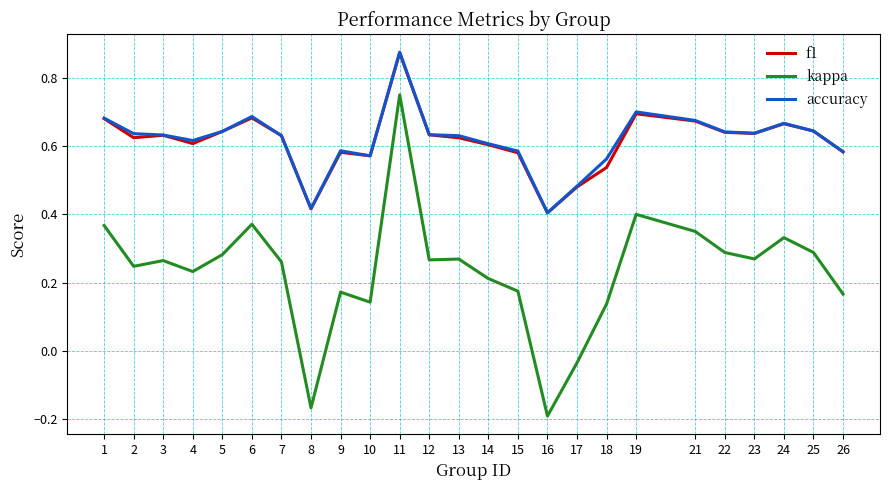

What is the total value across all series at 9?

1.3